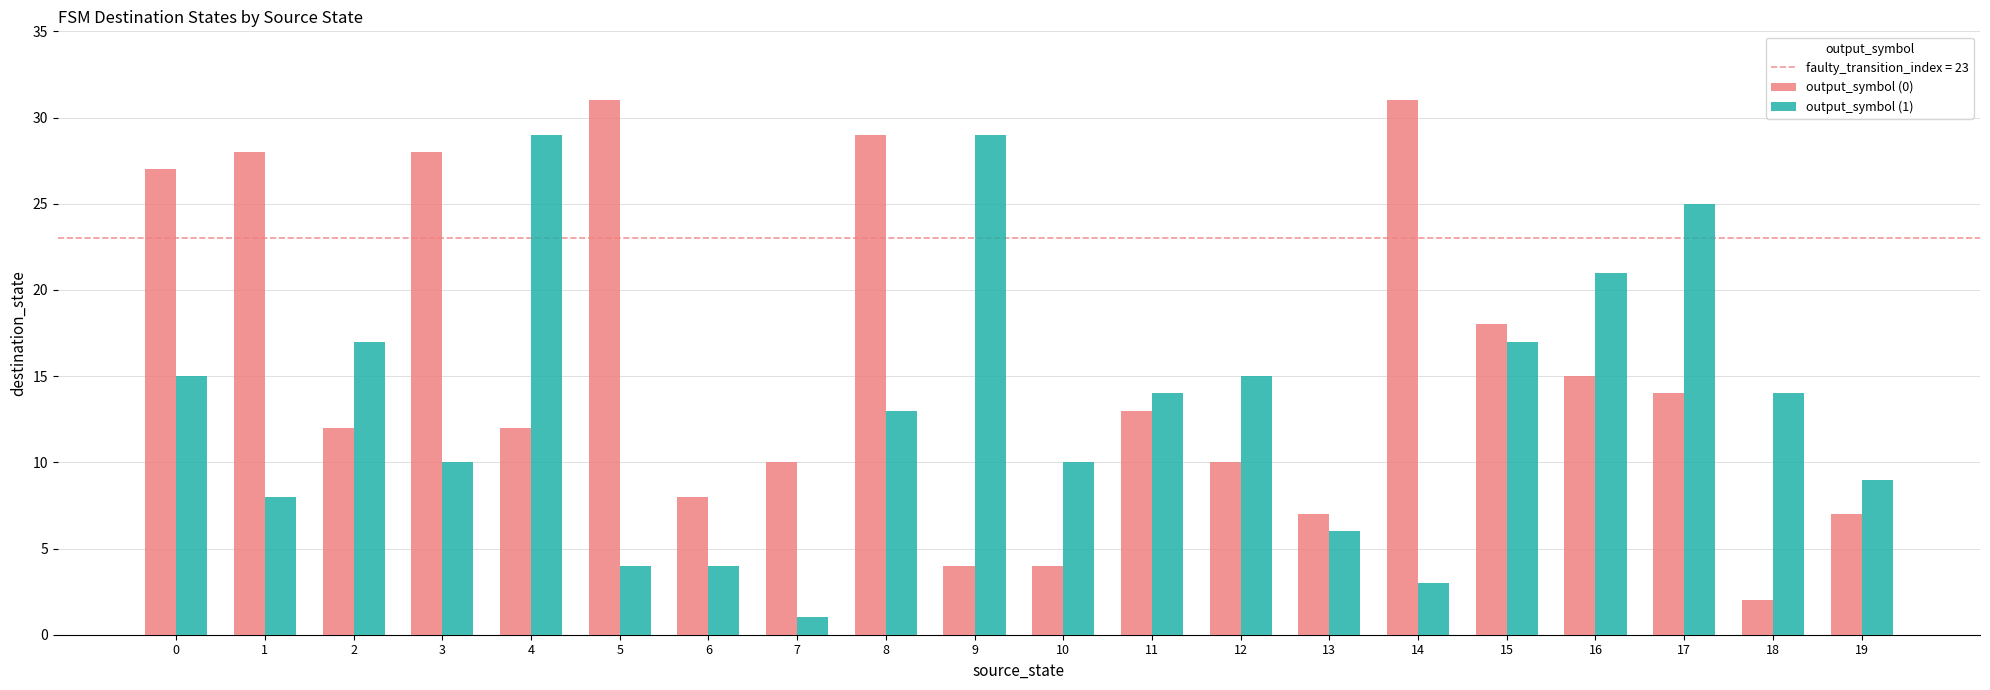

Which category has the lowest value across all series?

7